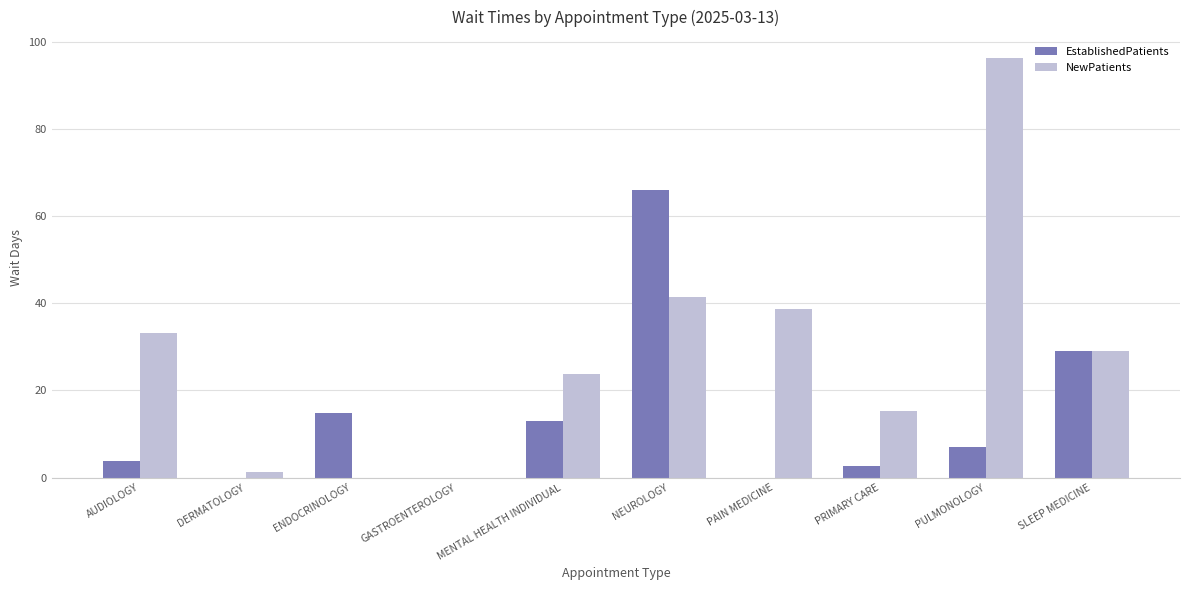

How many series are shown in this chart?

2